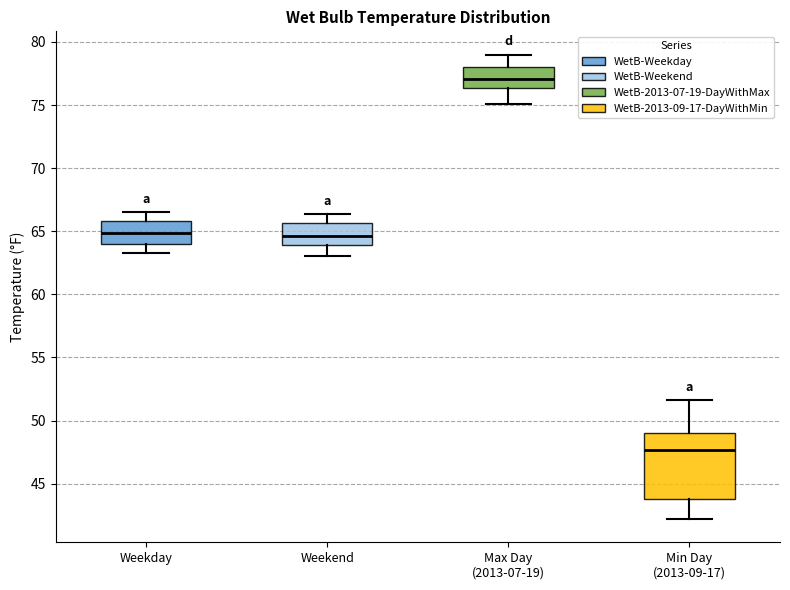

Reading left to right, transcribe this box plot: for each box, give where its median line is, the range the box spans, and where its two whiskers end, as read against the y-axis. The values are not printed on the chart, so give them approximately, as read against the axis.

Weekday: median 65.0, box 64.0 to 66.0, whiskers 63.5 to 66.5
Weekend: median 64.5, box 64.0 to 65.5, whiskers 63.0 to 66.5
Max Day (2013-07-19): median 77.0, box 76.5 to 78.0, whiskers 75.0 to 79.0
Min Day (2013-09-17): median 47.5, box 44.0 to 49.0, whiskers 42.0 to 51.5